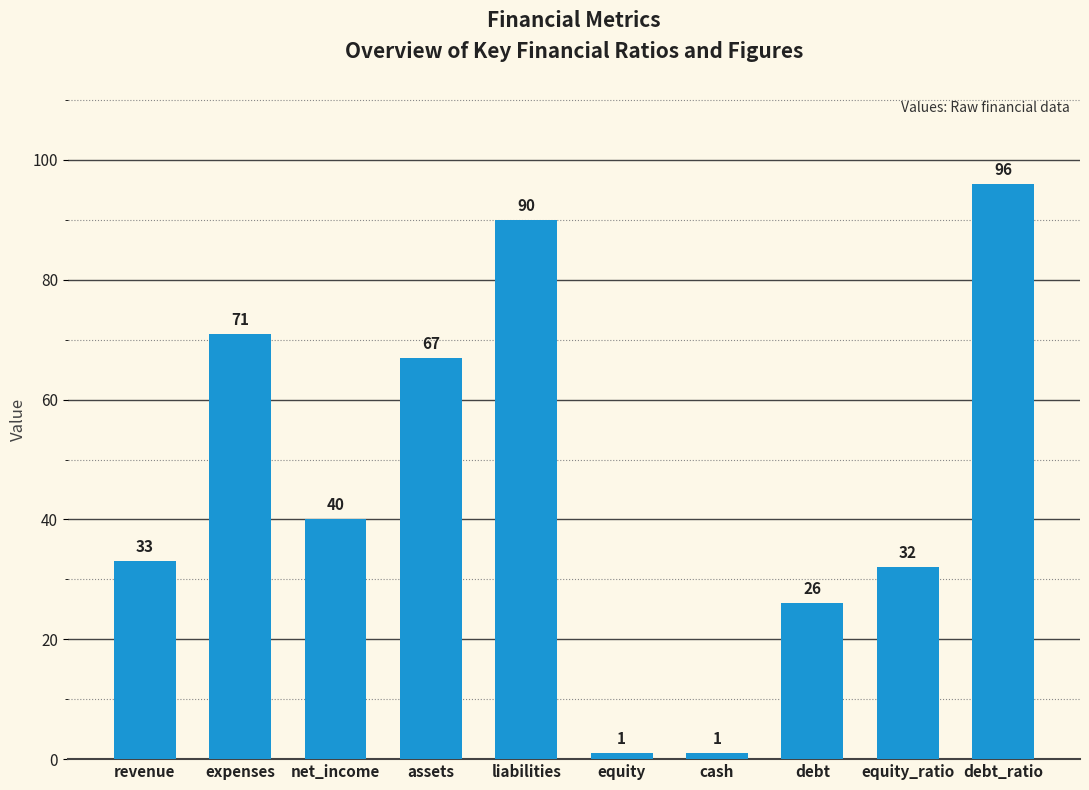

What is the sum of the values at liabilities and assets?

157